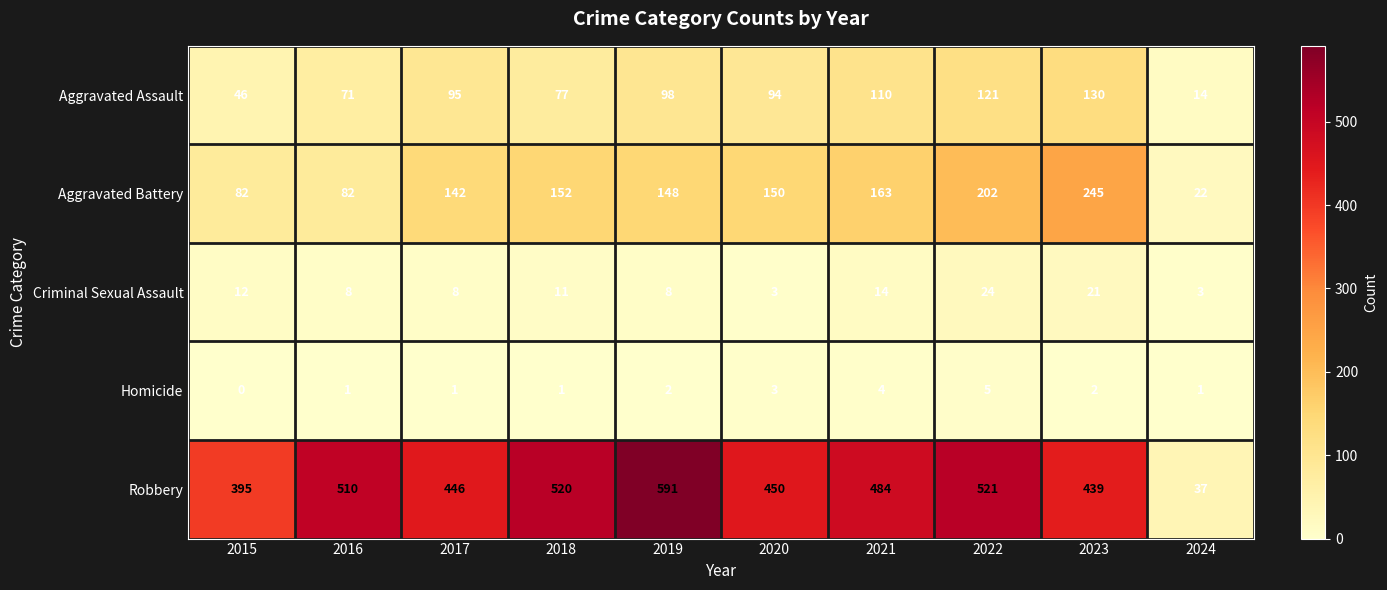

Is it true that Robbery equals 395 at 2015?

True